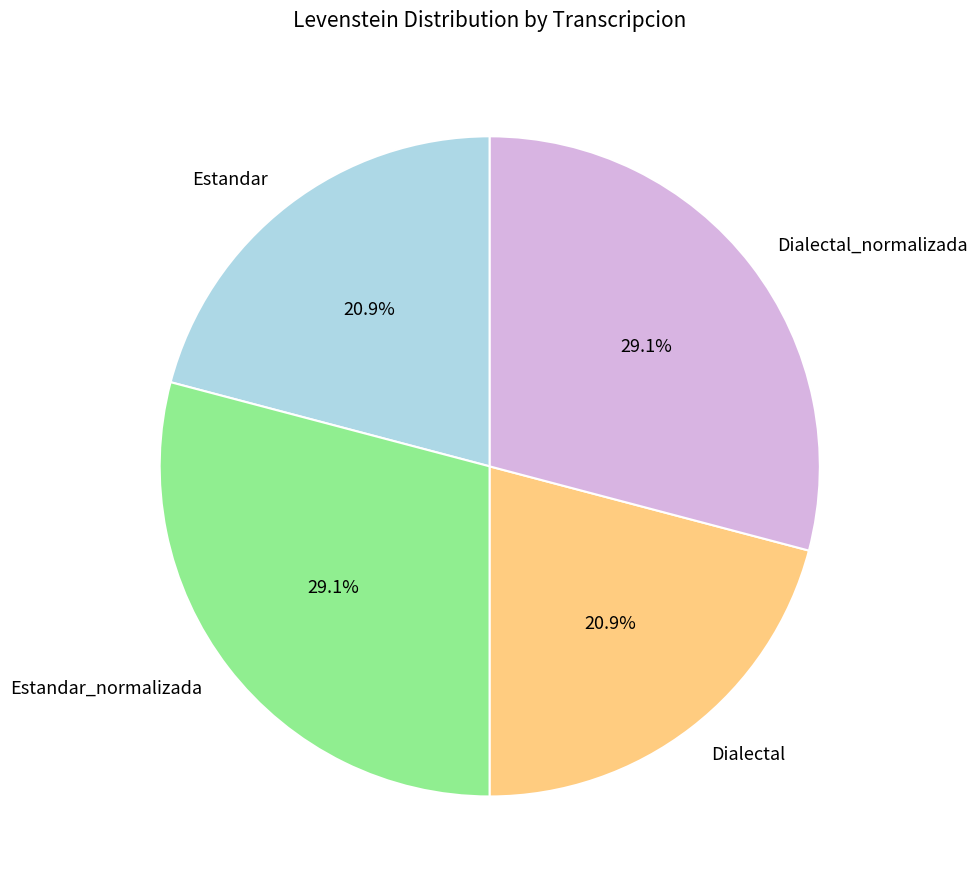

How many segments does this pie chart have?

4